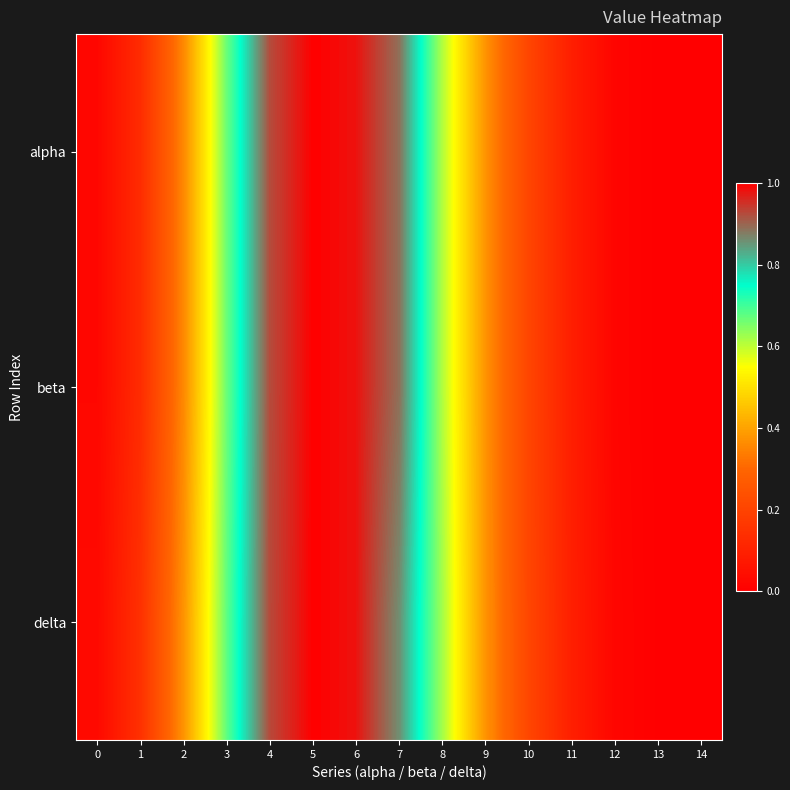

What is the total value across all series at 5?

3.0